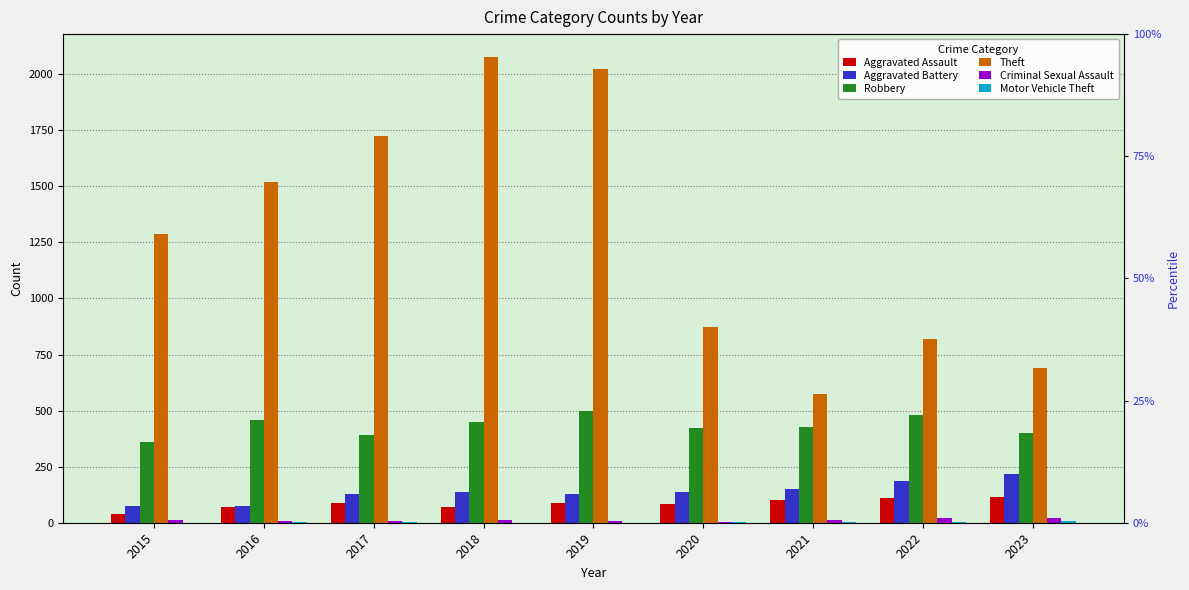

Which series has the largest total across all categories?

Theft